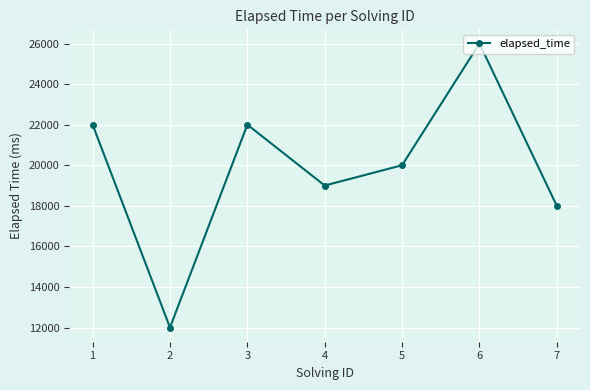

What is the value of the 7th point from the left?

18000